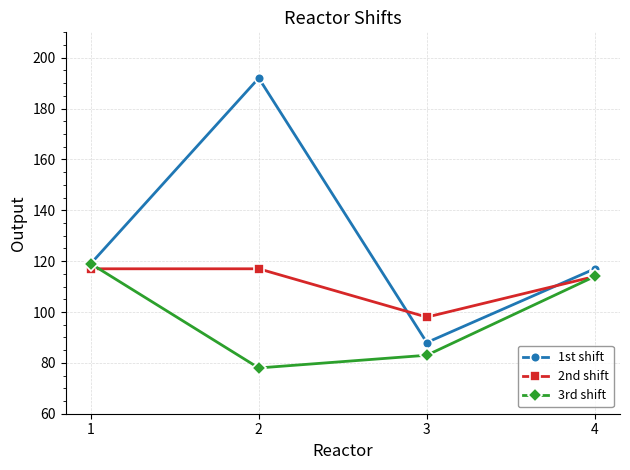

In 1st shift, how many points are higher than both neighbors (excluding endpoints)?

1